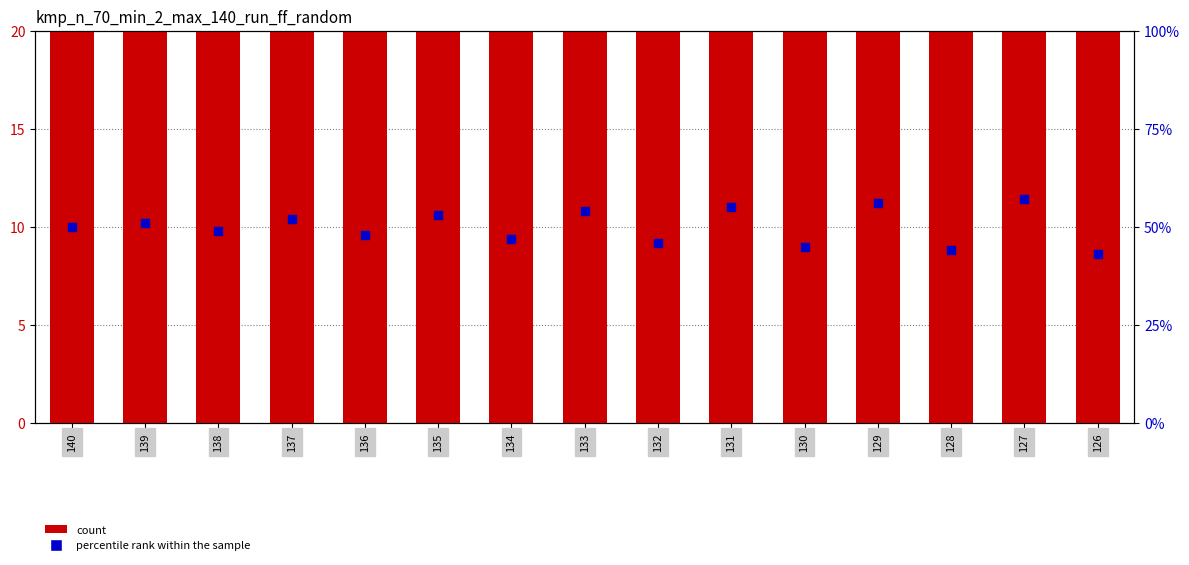

Which series has the largest Y range (max minus min)?

percentile rank within the sample